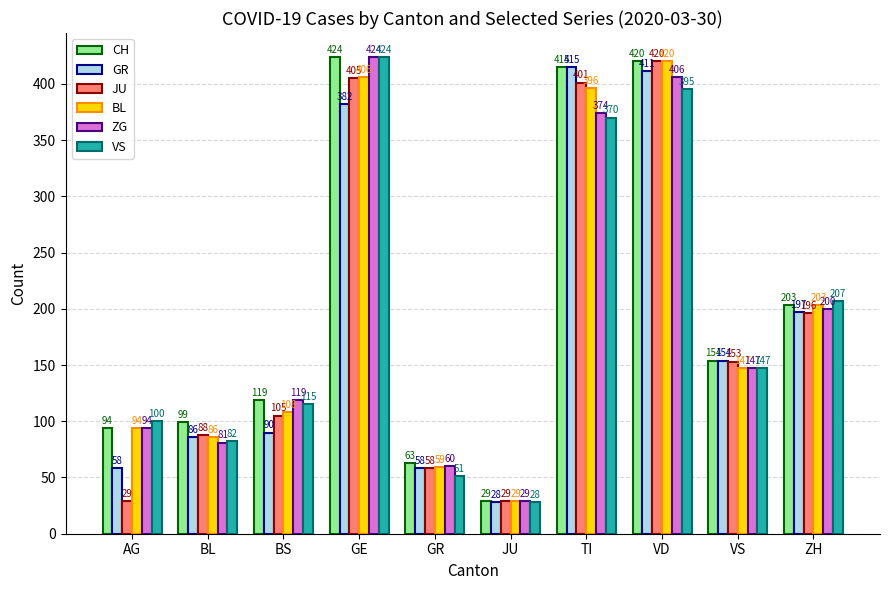

Rank the categories by ZG value from lowest to highest.

JU, GR, BL, AG, BS, VS, ZH, TI, VD, GE